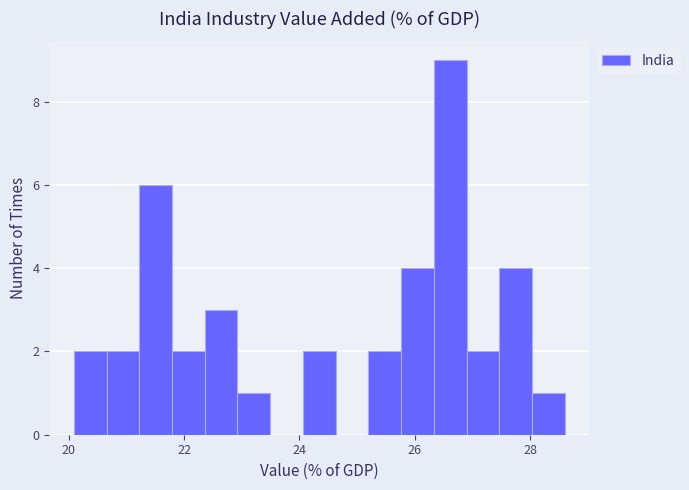

Around what value on the x-axis is the tallest bar? Give the approximate position of its centre, as read against the axis.

26.6